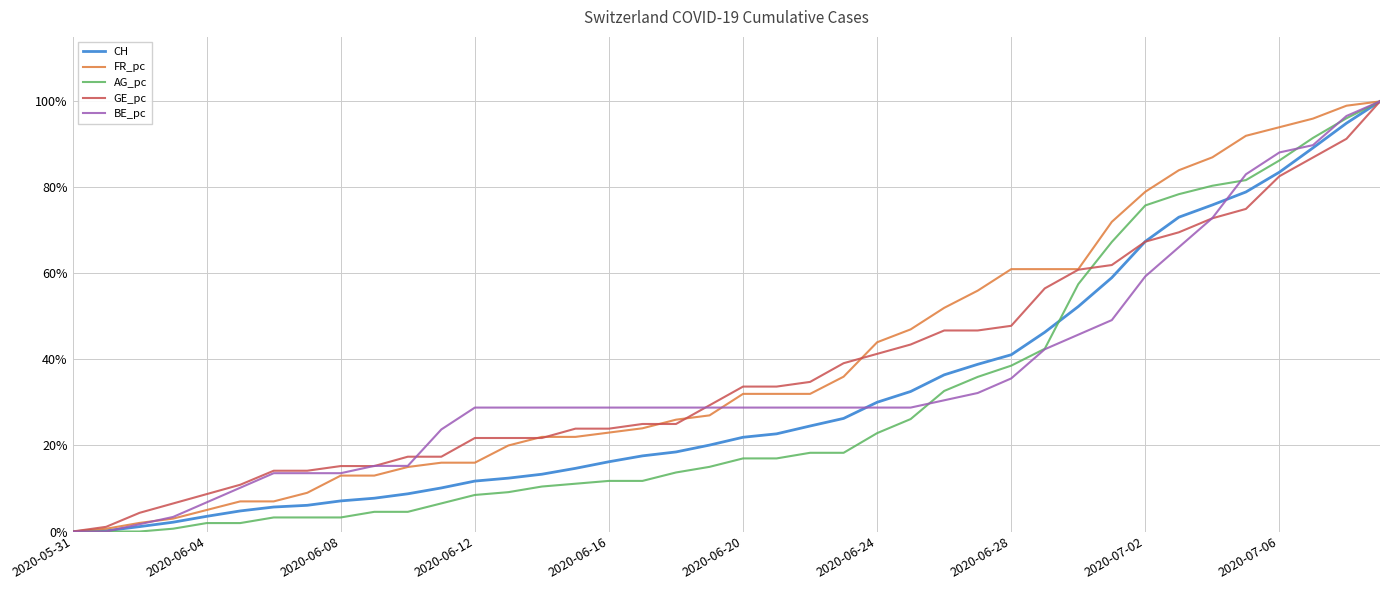

How many values in the FR_pc series are below 31?

20